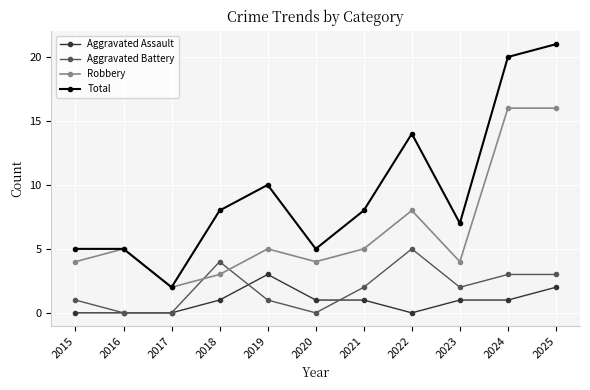

What is the total value across all series at 2025?

42